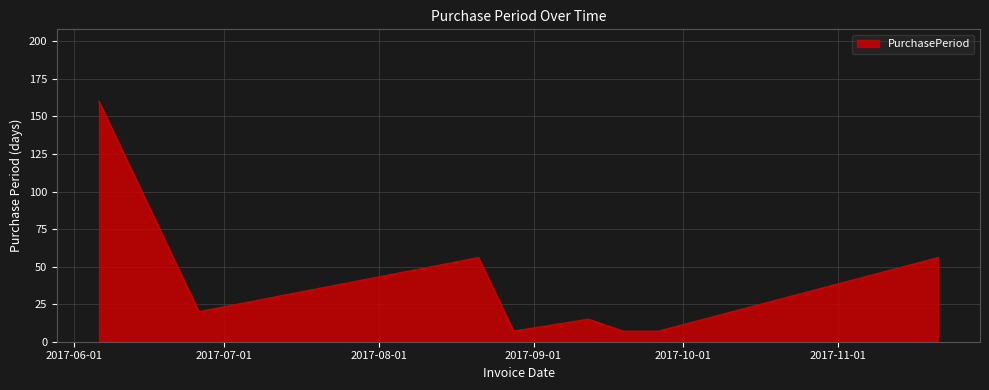

What is the minimum value shown in the chart?

7